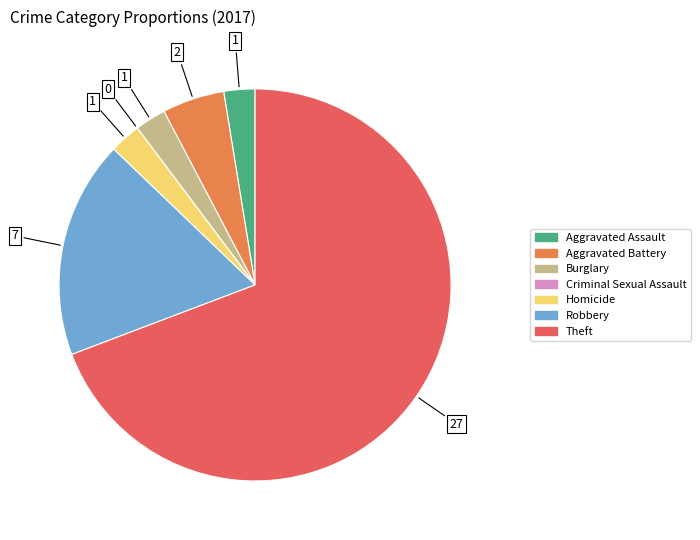

Combined, do Theft and Burglary account for over 50%?

Yes